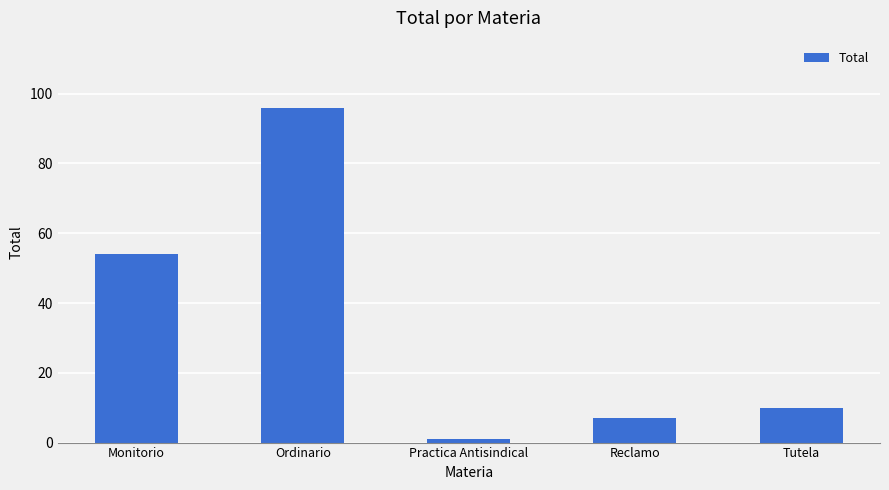

Which category has the highest value across all series?

Ordinario